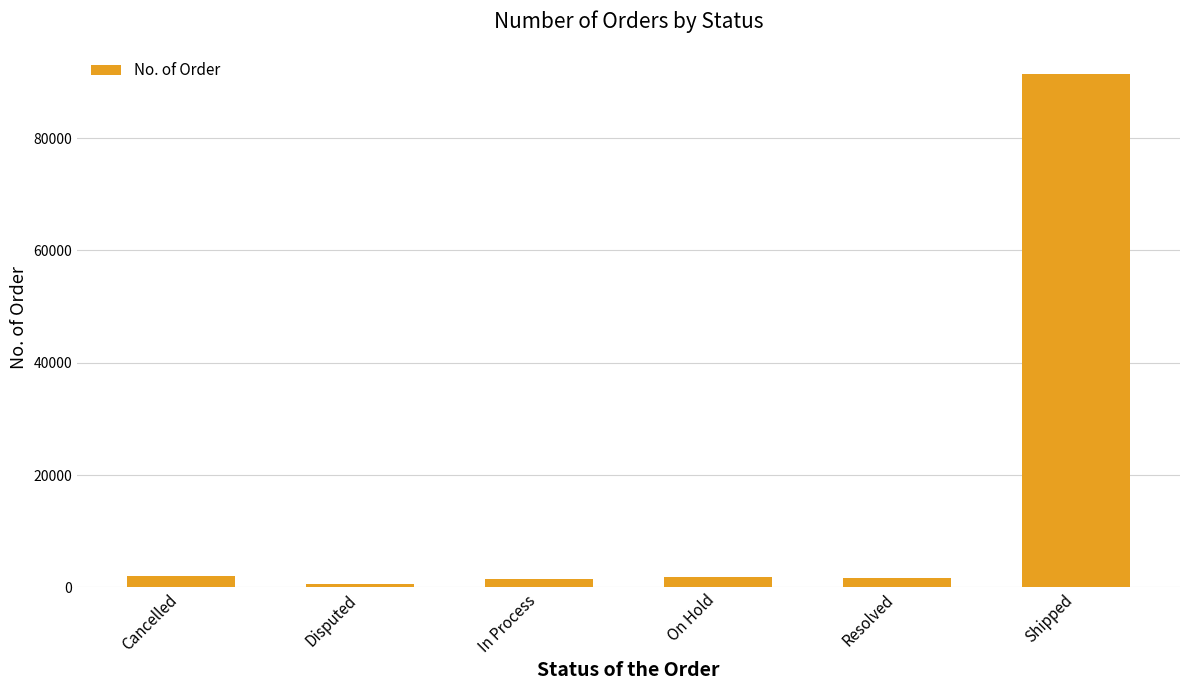

The chart shows a value of 91403 at Shipped. True or false?

True